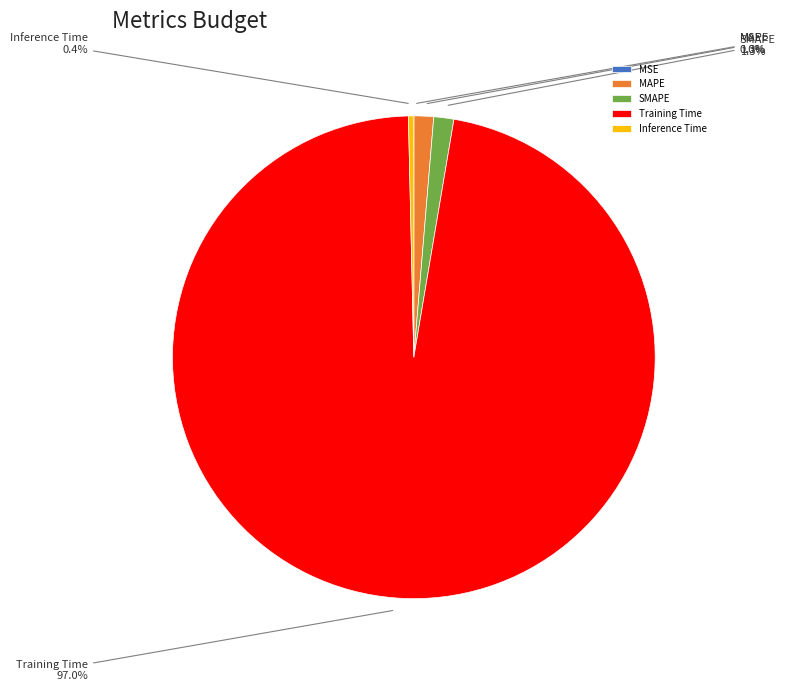

Between SMAPE and Inference Time, which is larger?

SMAPE